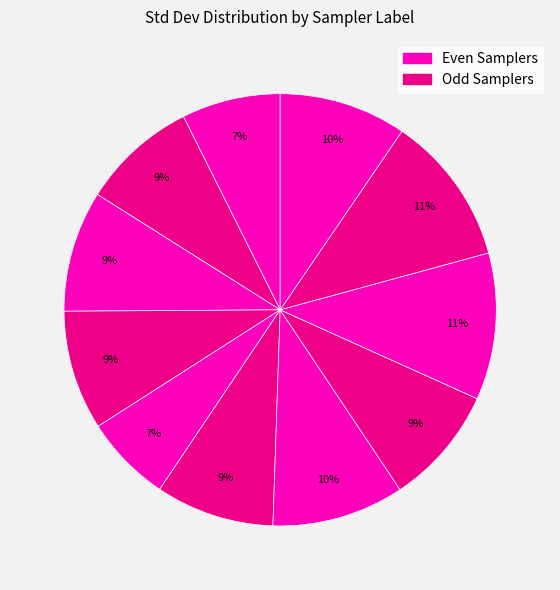

How many slices are in this pie chart?

11